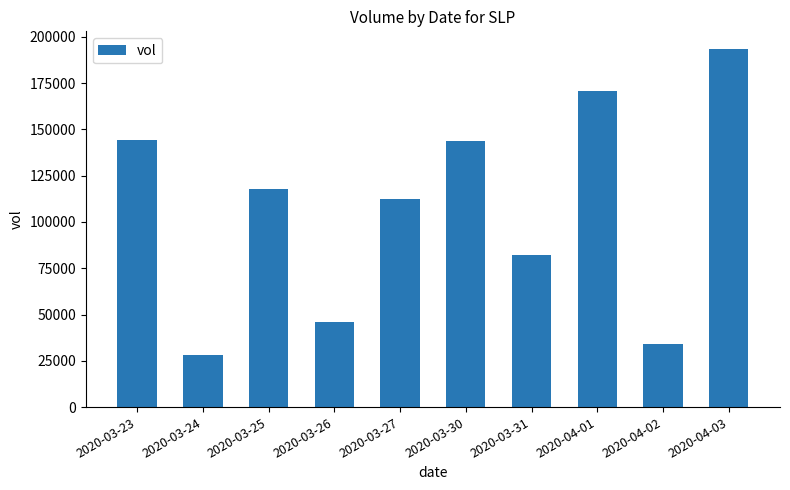

How many bars are there in total?

10